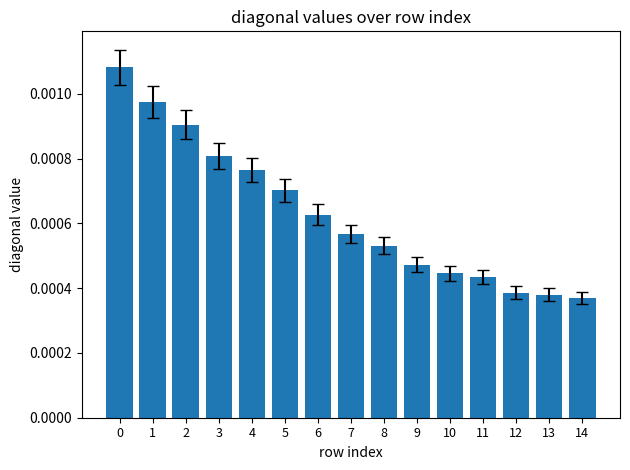

Are the bars horizontal?

No